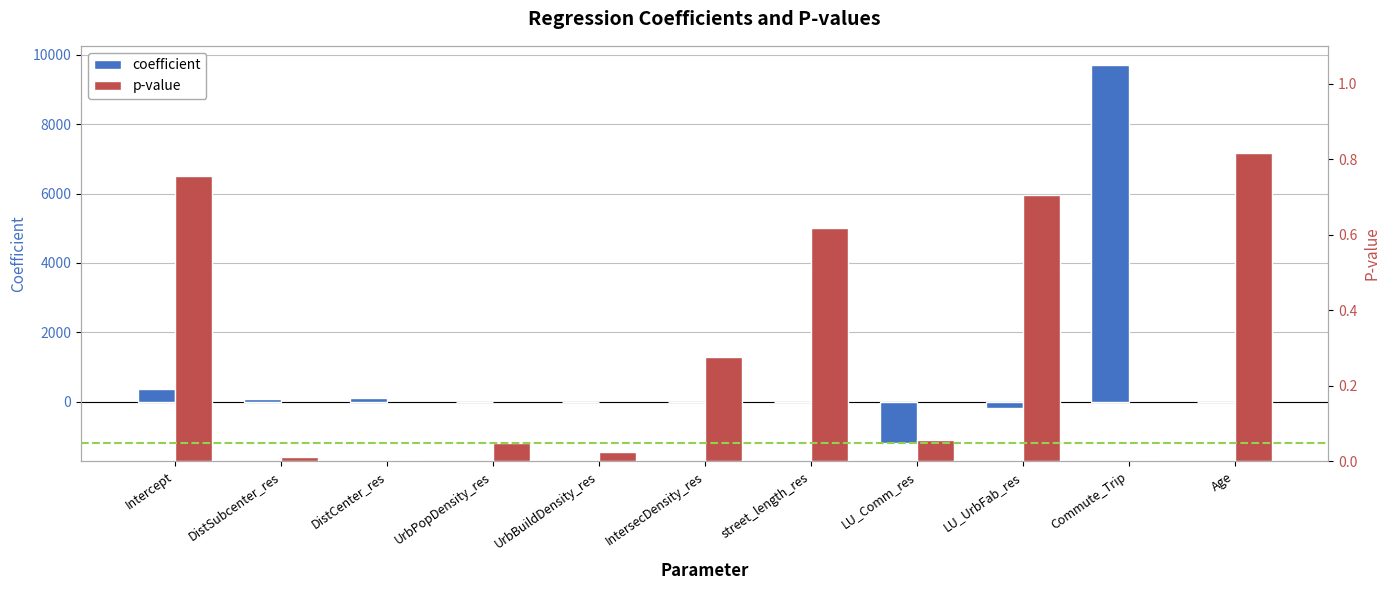

The value of p-value at street_length_res is 0.1. True or false?

False